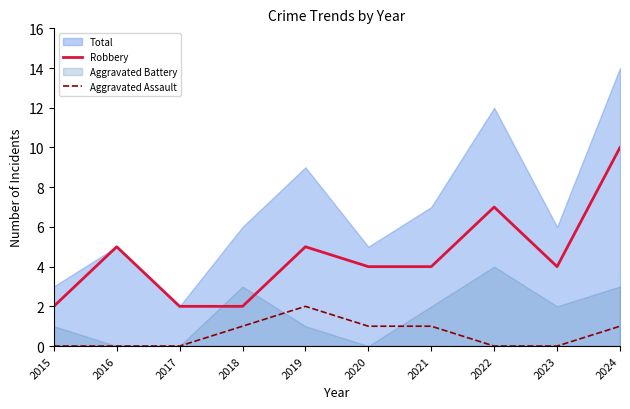

True or false: Aggravated Assault and Robbery intersect in this chart.

False